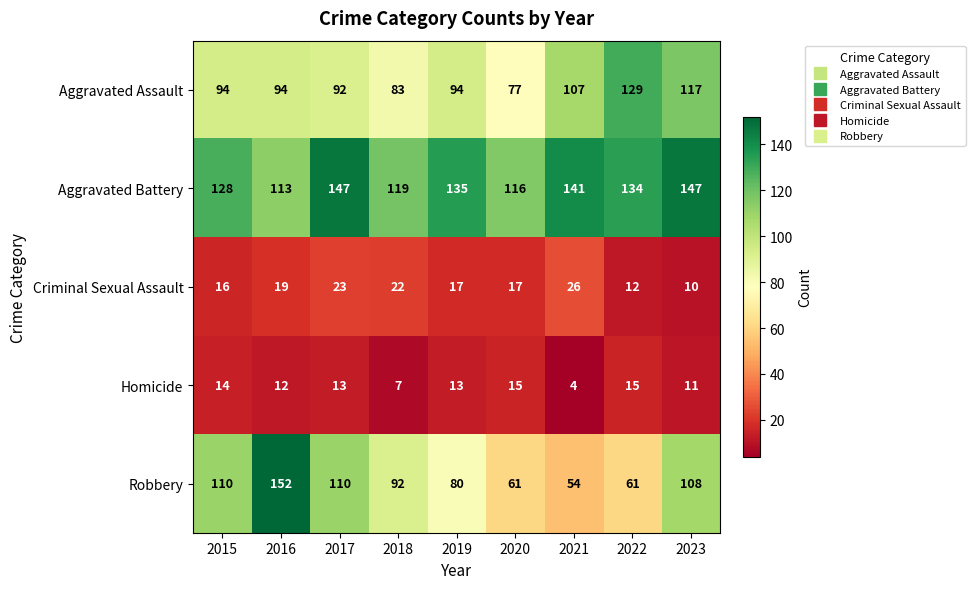

List the series in order of their peak value, lowest first.

Homicide, Criminal Sexual Assault, Aggravated Assault, Aggravated Battery, Robbery